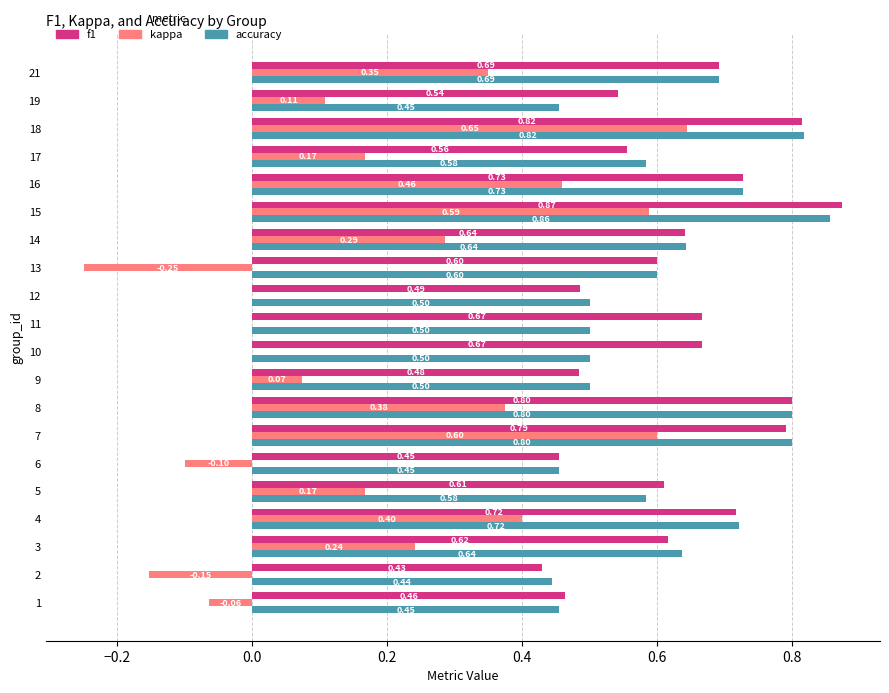

What is the total value across all series at 16?

1.9